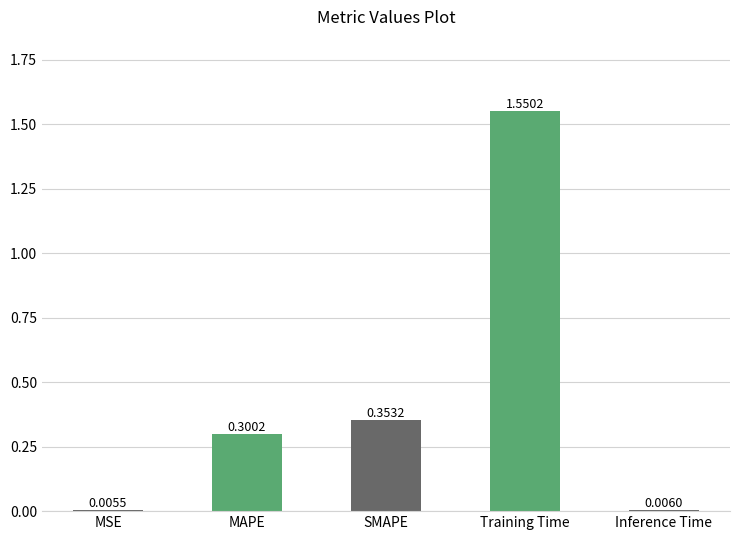

What is the sum of all values?

2.2